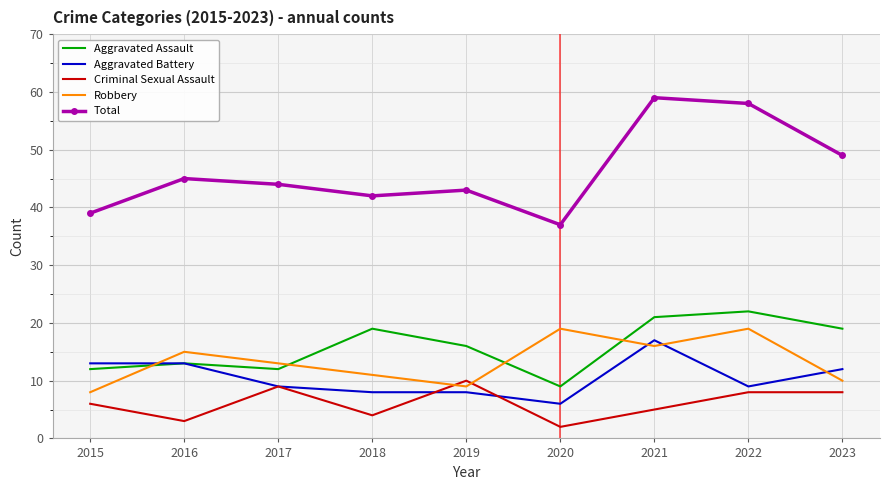

The value of Aggravated Assault at 2022 is 22. True or false?

True